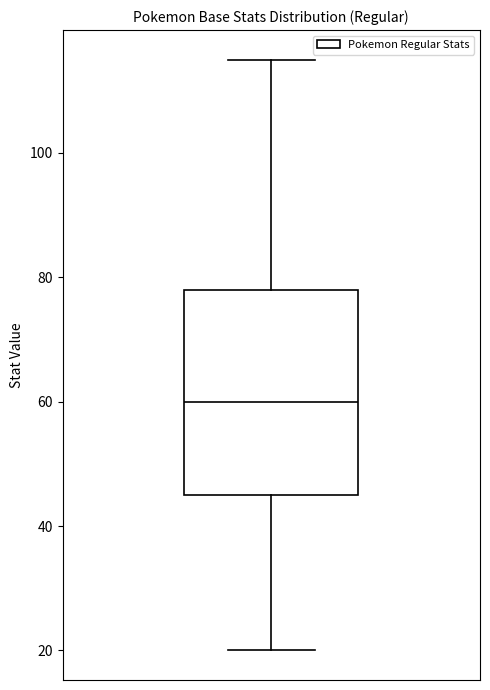

Read this box plot against the y-axis: the position of the median line, the range covered by the box, and the ends of both whiskers. The values are not printed on the chart, so give them approximately, as read against the axis.

median 60, box 46 to 78, whiskers 20 to 116